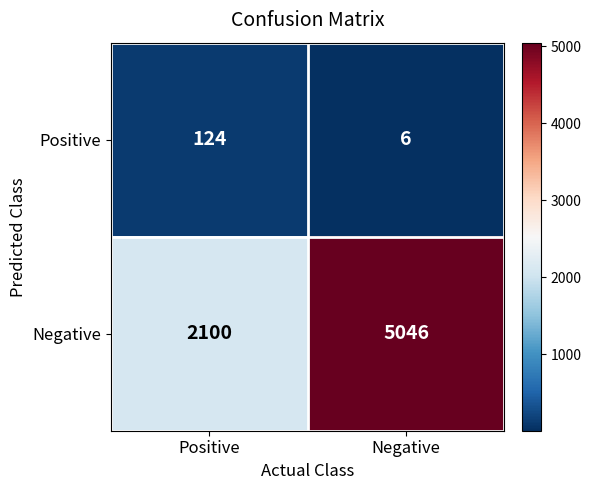

Which series has the widest spread of values?

Negative